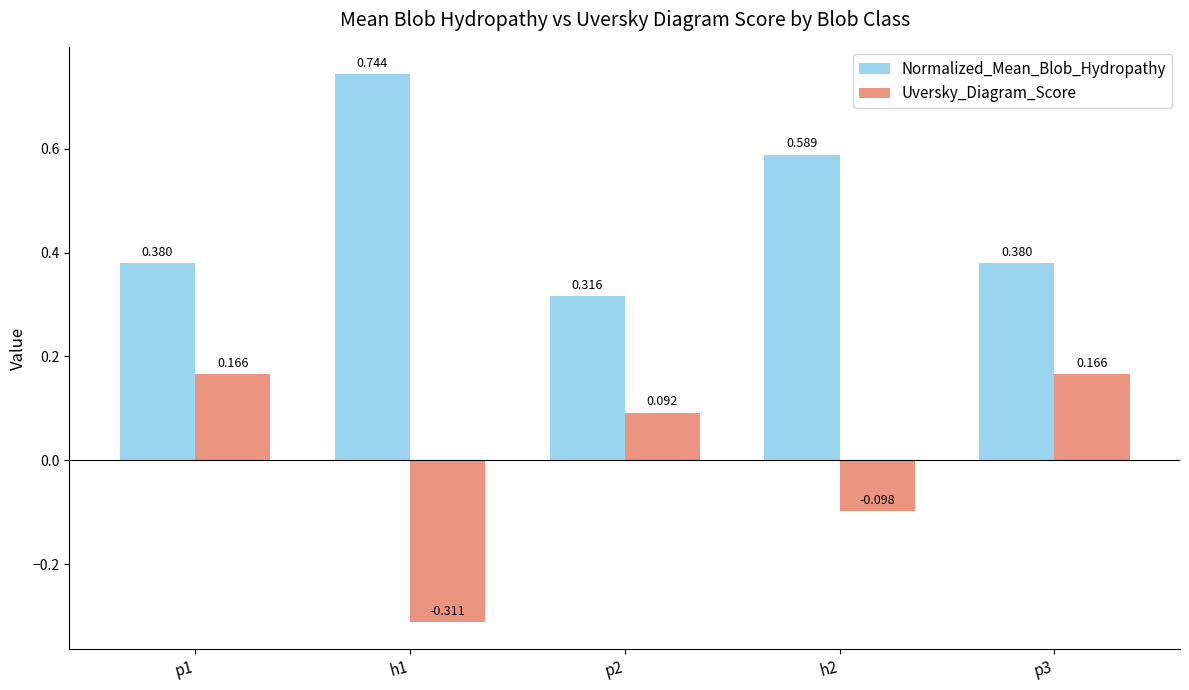

Which series has the widest spread of values?

Uversky_Diagram_Score